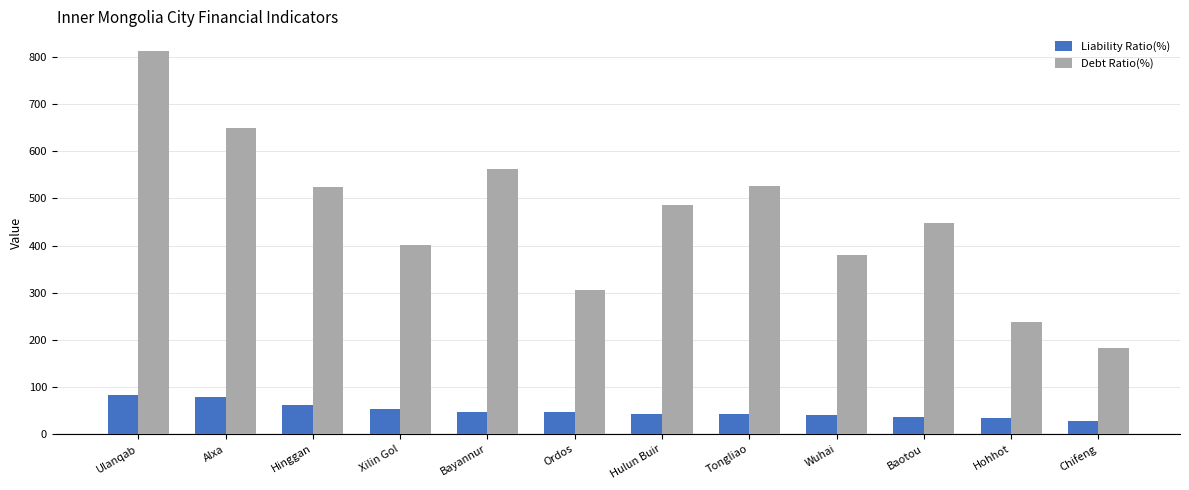

What are all the series names shown in the legend?

Liability Ratio(%), Debt Ratio(%)